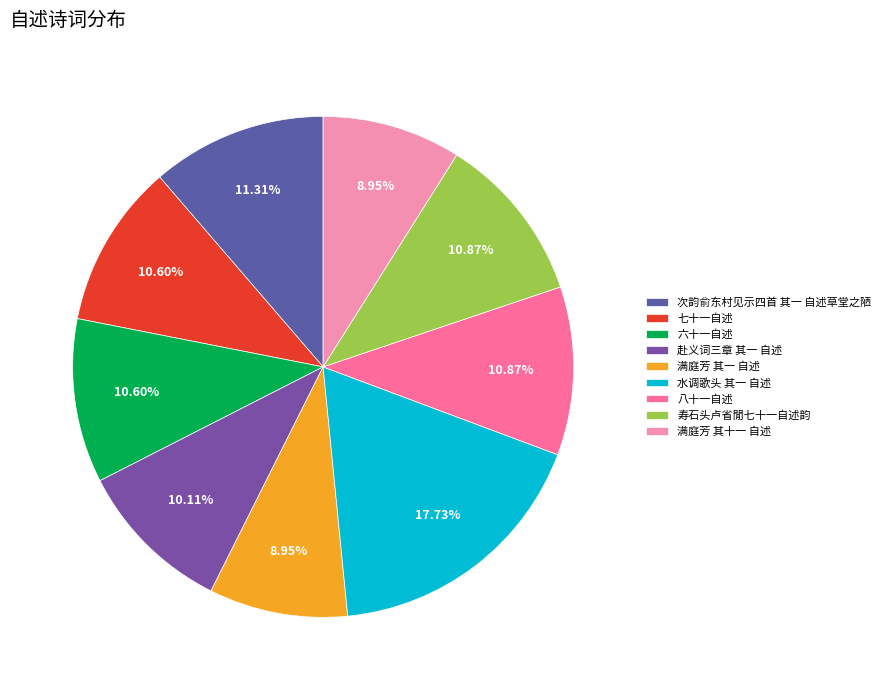

Between 寿石头卢省閒七十一自述韵 and 八十一自述, which is larger?

八十一自述